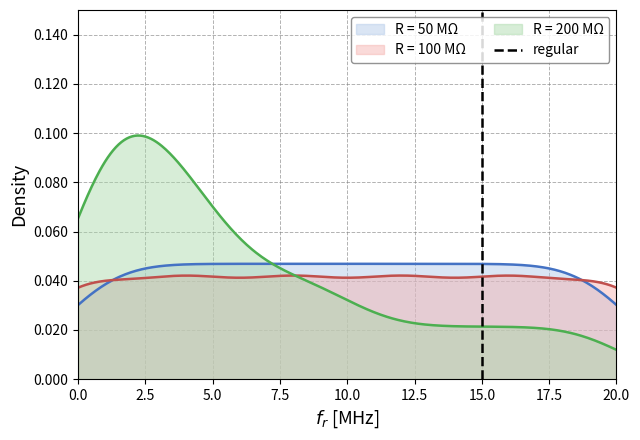

How many data points are less than 1?

1